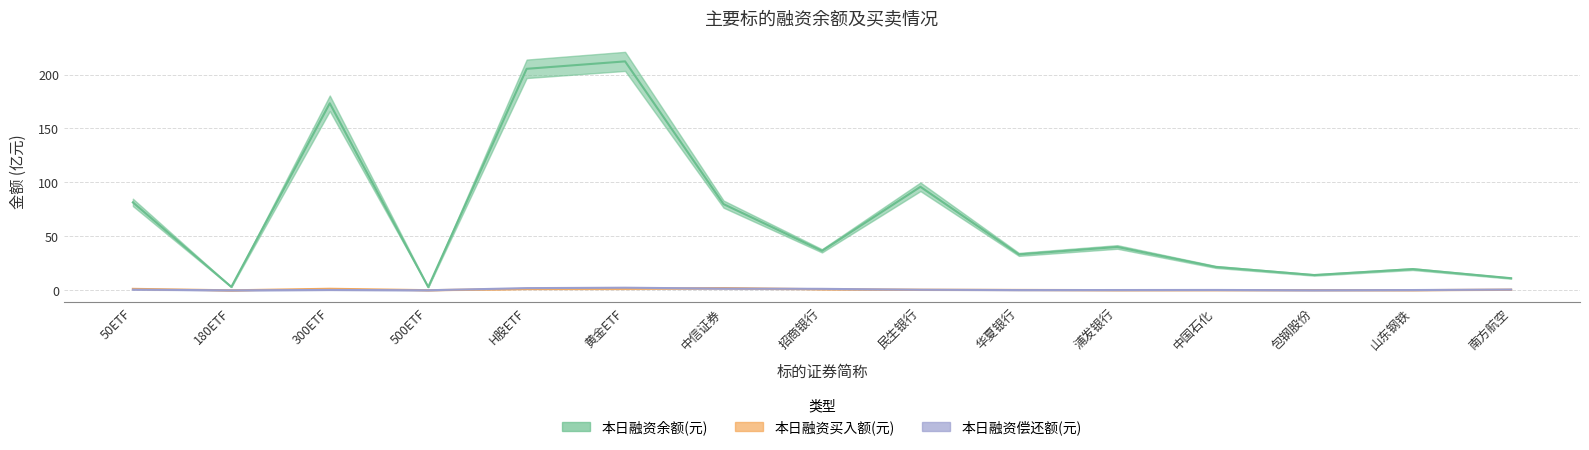

What is the label of the 1st point from the right?

南方航空